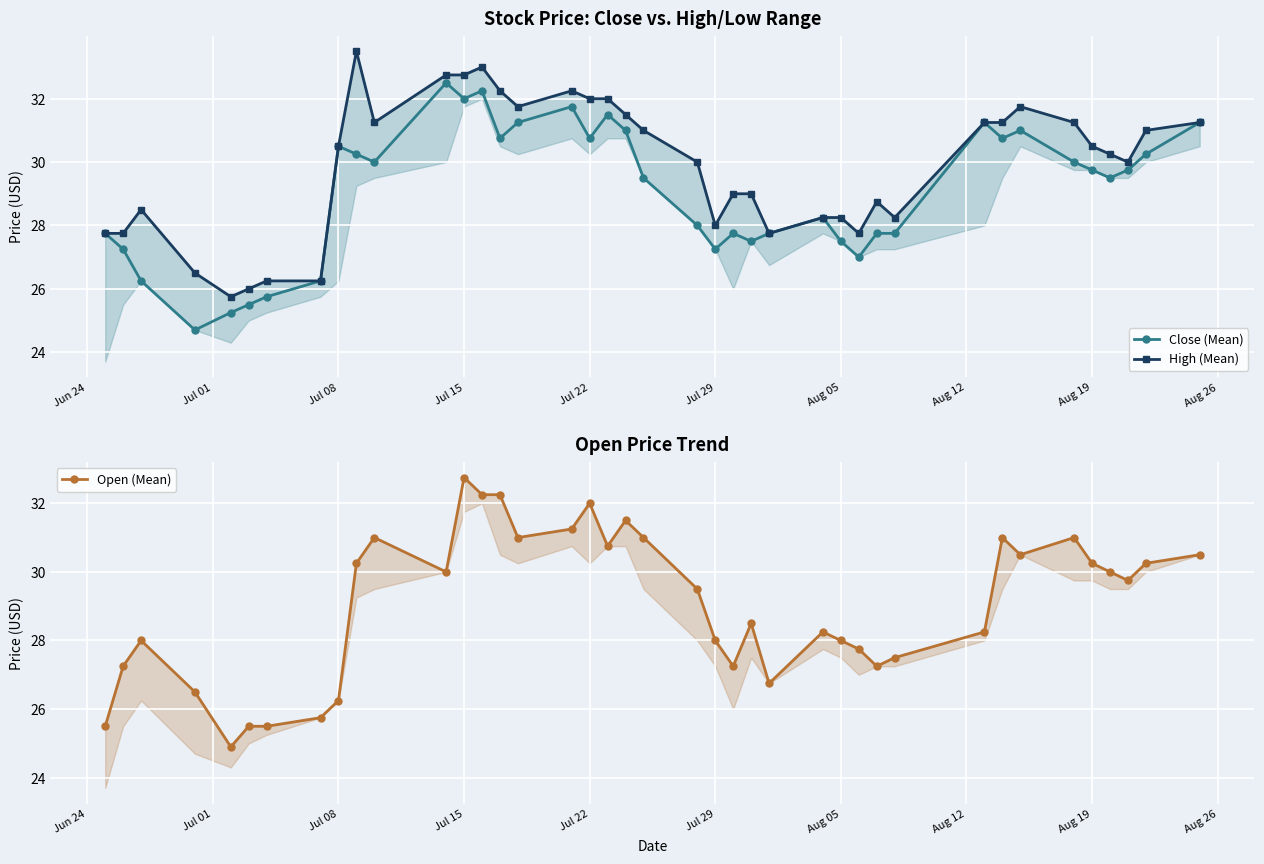

True or false: Close (Mean) and High (Mean) intersect in this chart.

False